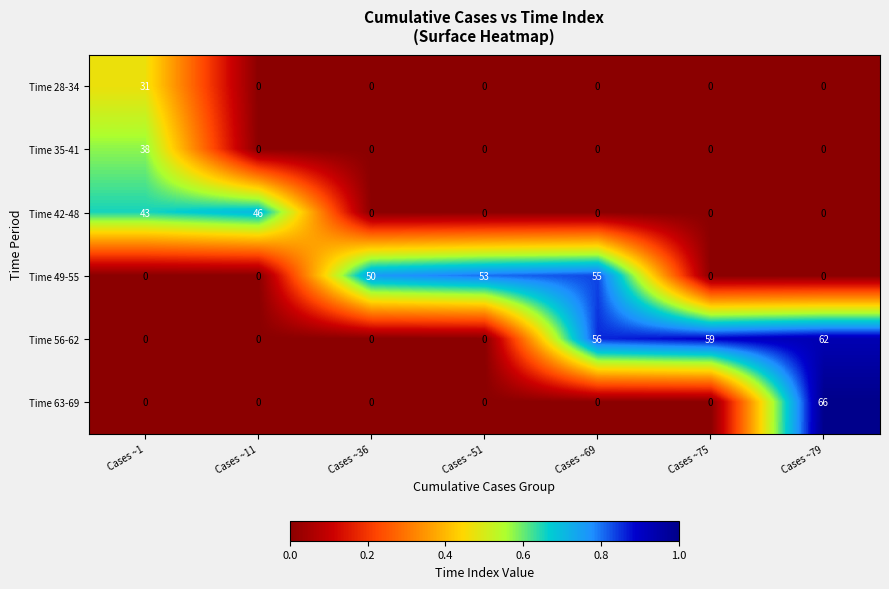

List the series in order of their peak value, lowest first.

Time 28-34, Time 35-41, Time 42-48, Time 49-55, Time 56-62, Time 63-69